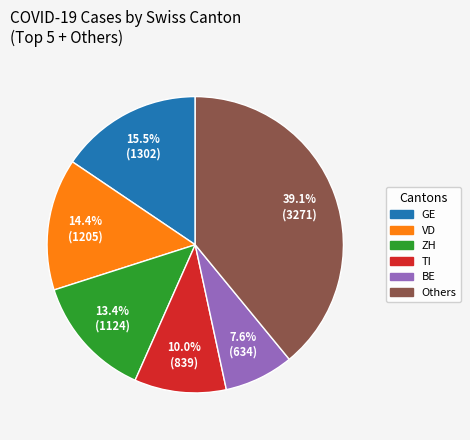

What percentage do BE and ZH together represent?

21.0%